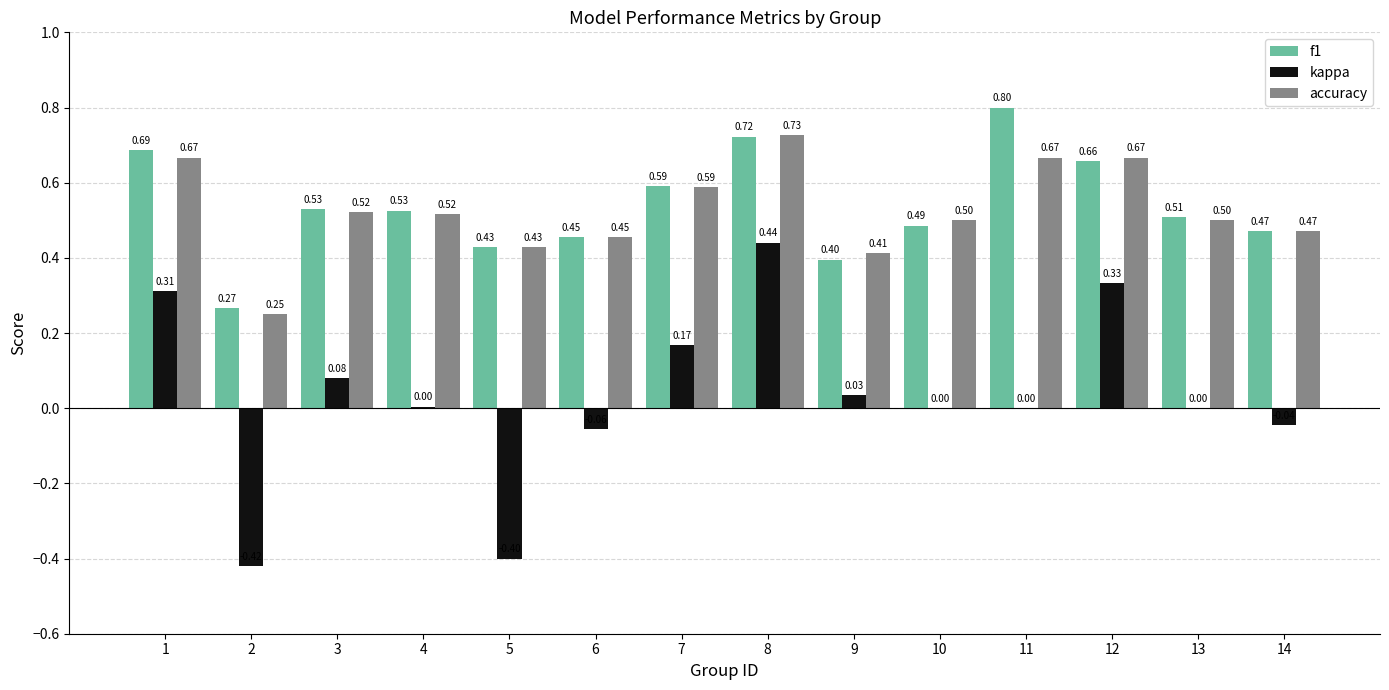

Is the value of f1 at 3 greater than the value of accuracy at 11?

No